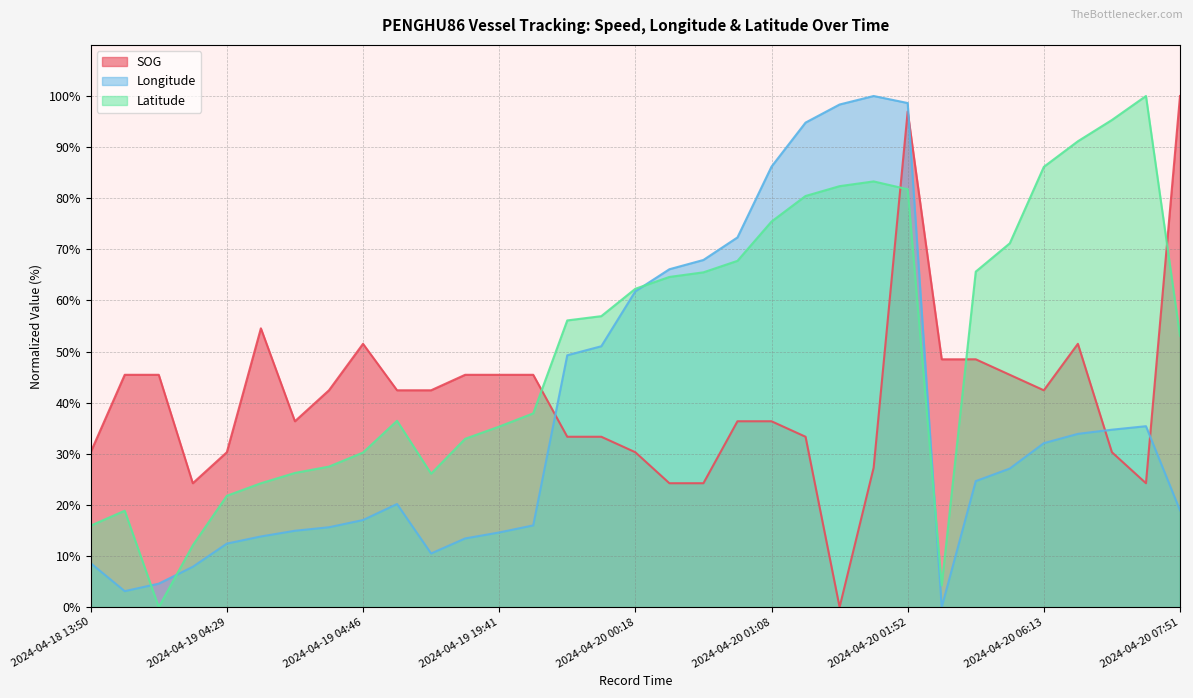

How many interior local valleys does the Longitude series have?

3